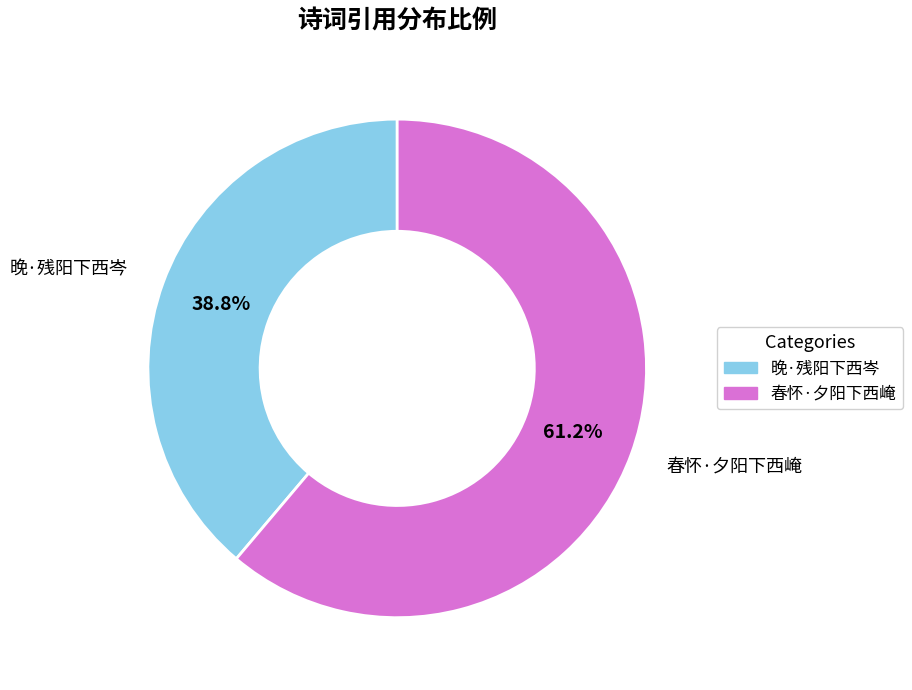

True or false: 春怀·夕阳下西崦 accounts for 69% of the total.

False